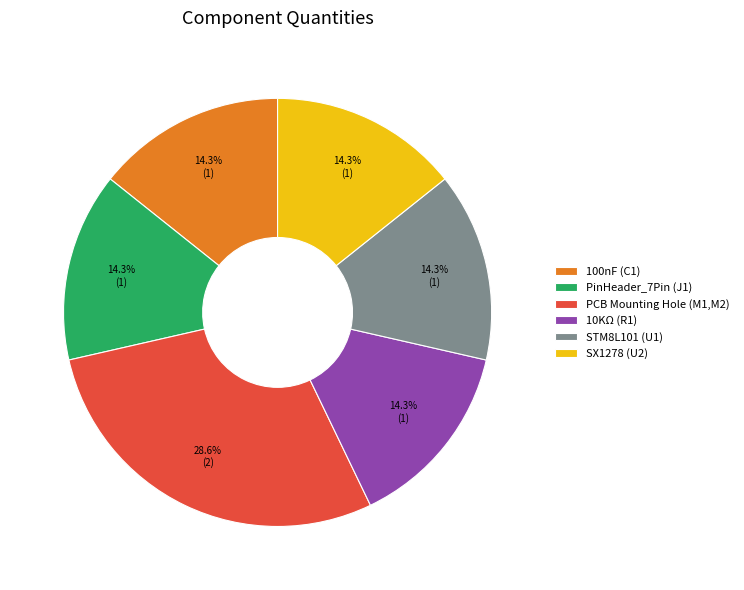

How many segments does this pie chart have?

6